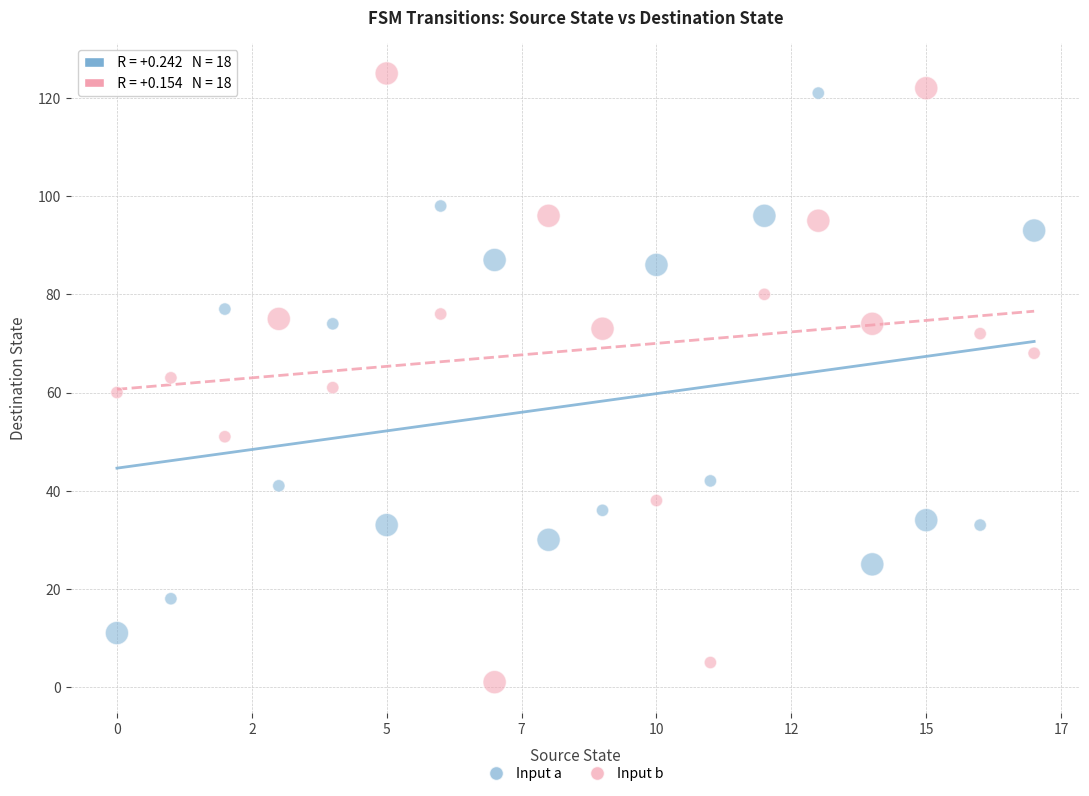

Which series contains the highest Y value?

Input b